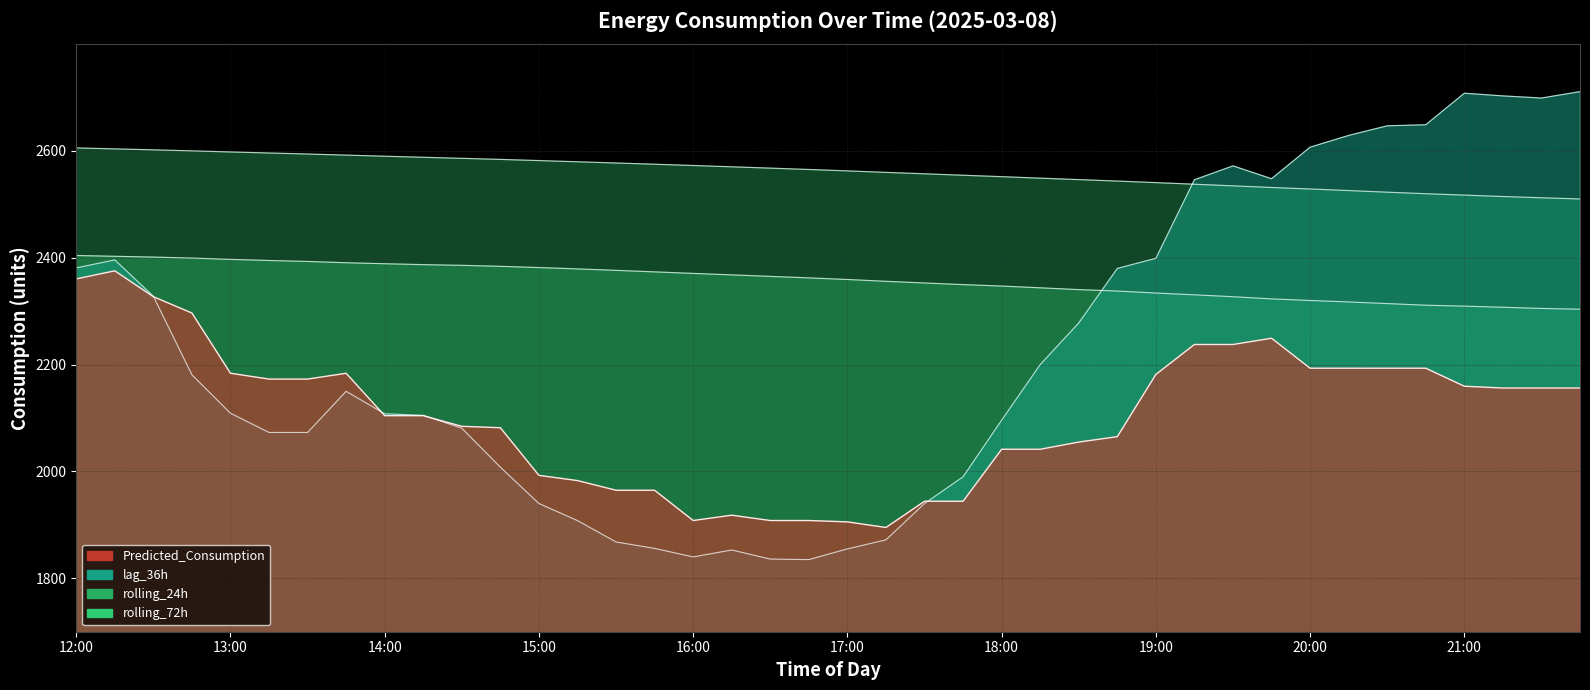

Is it true that Predicted_Consumption equals 3850.5 at 20:15?

False